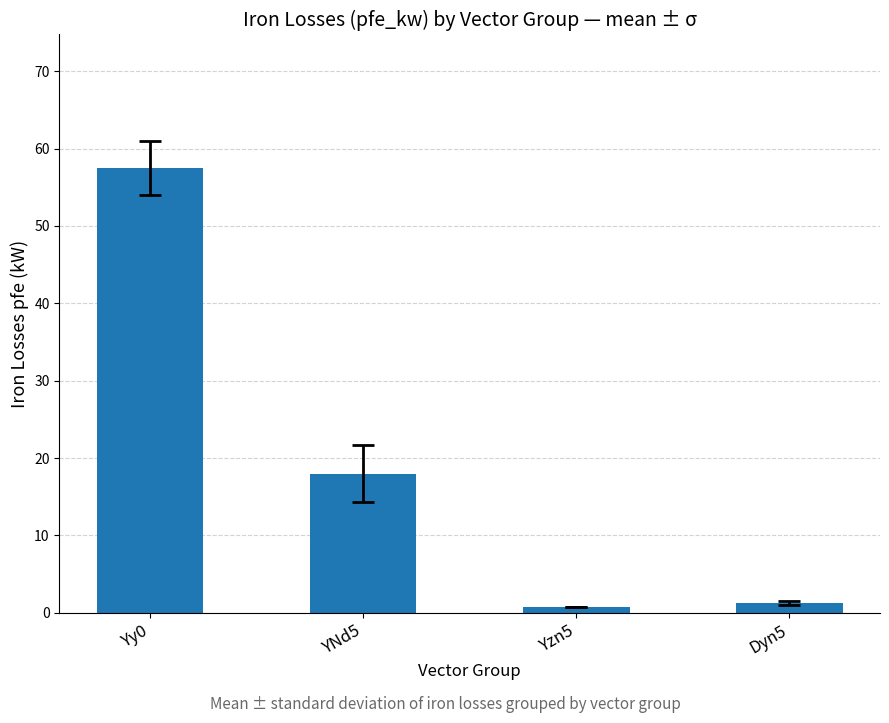

Count the number of data series in this chart.

1